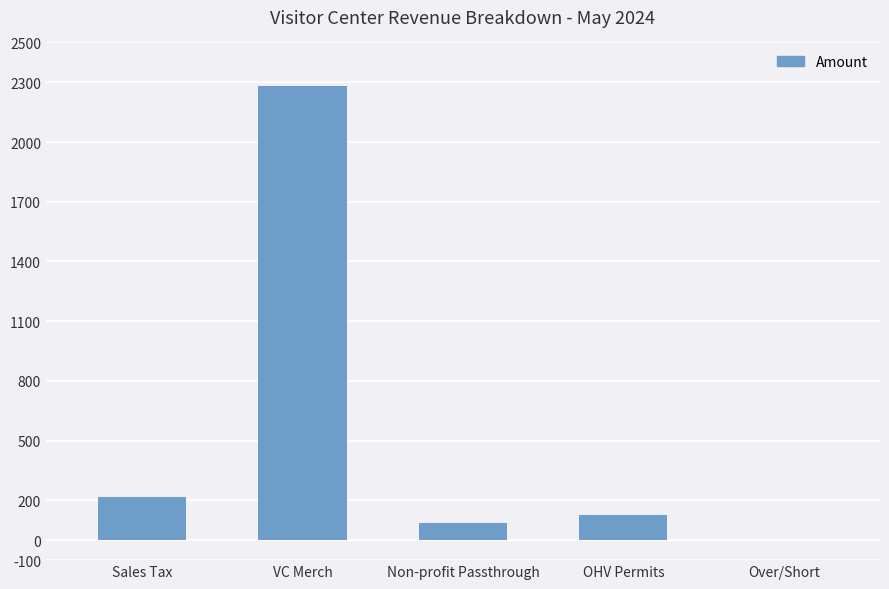

The chart shows a value of 226.0 at OHV Permits. True or false?

False